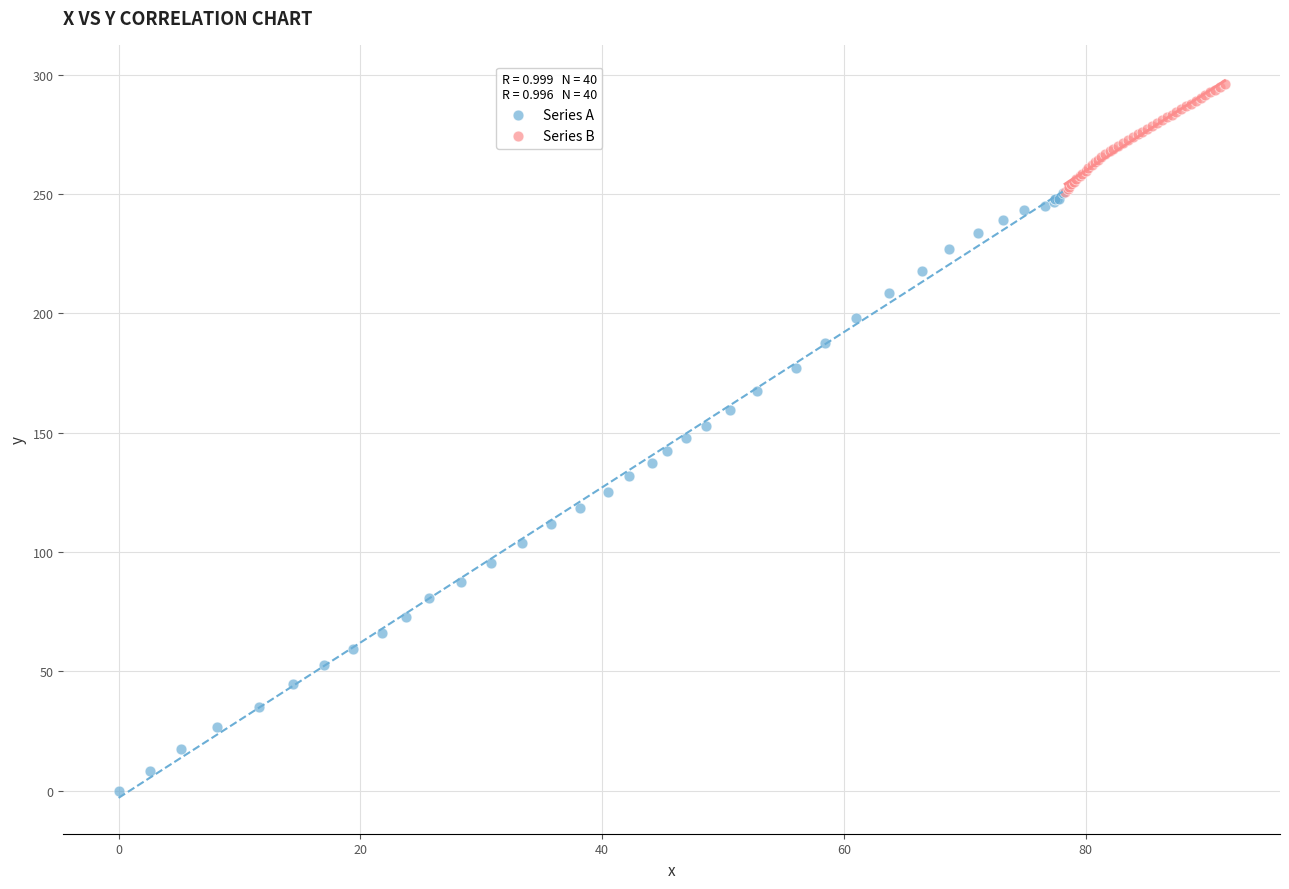

Which series reaches the maximum Y coordinate?

Series B